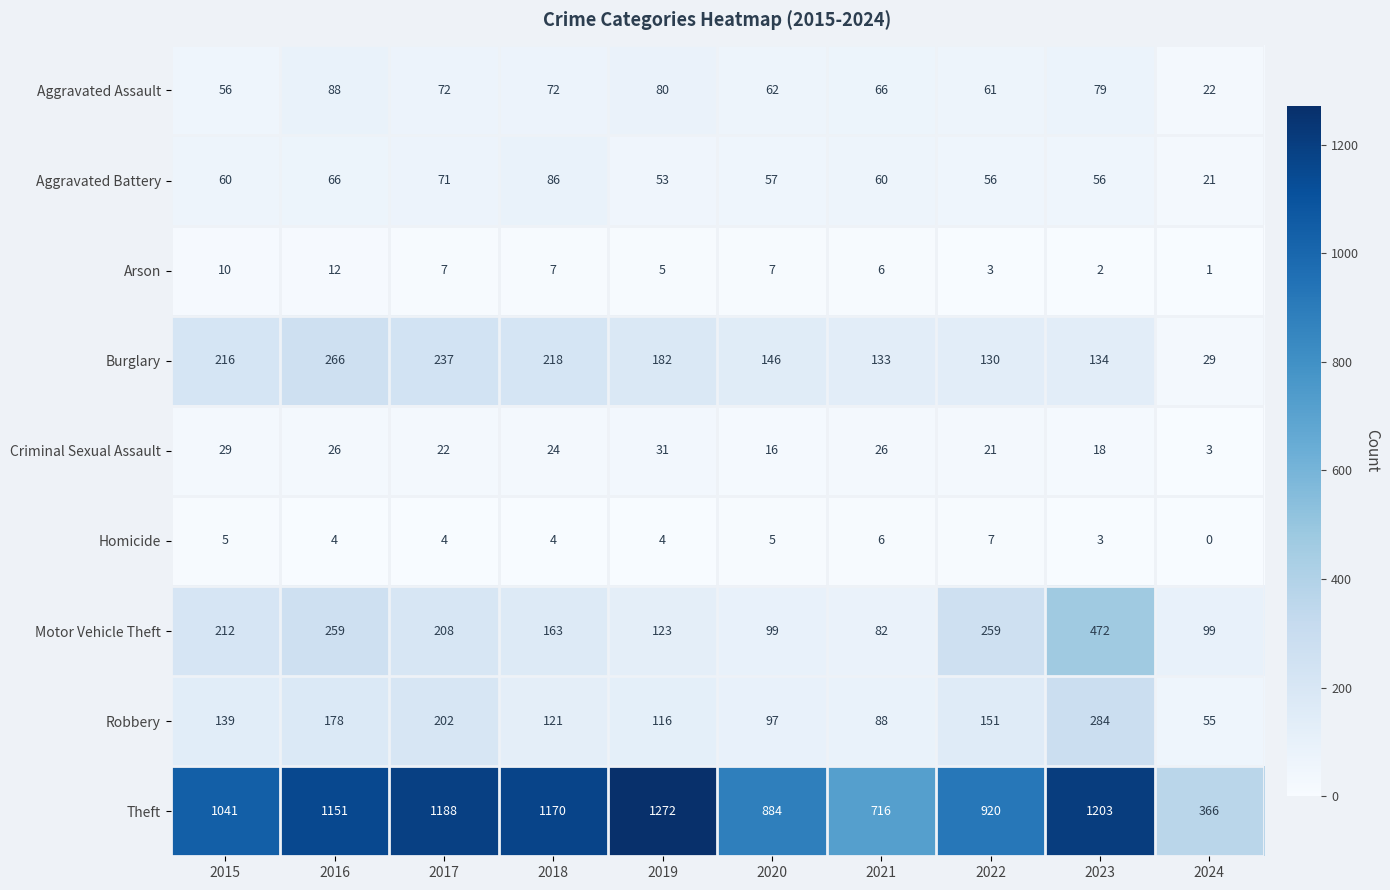

What is the total value across all series at 2021?

1183